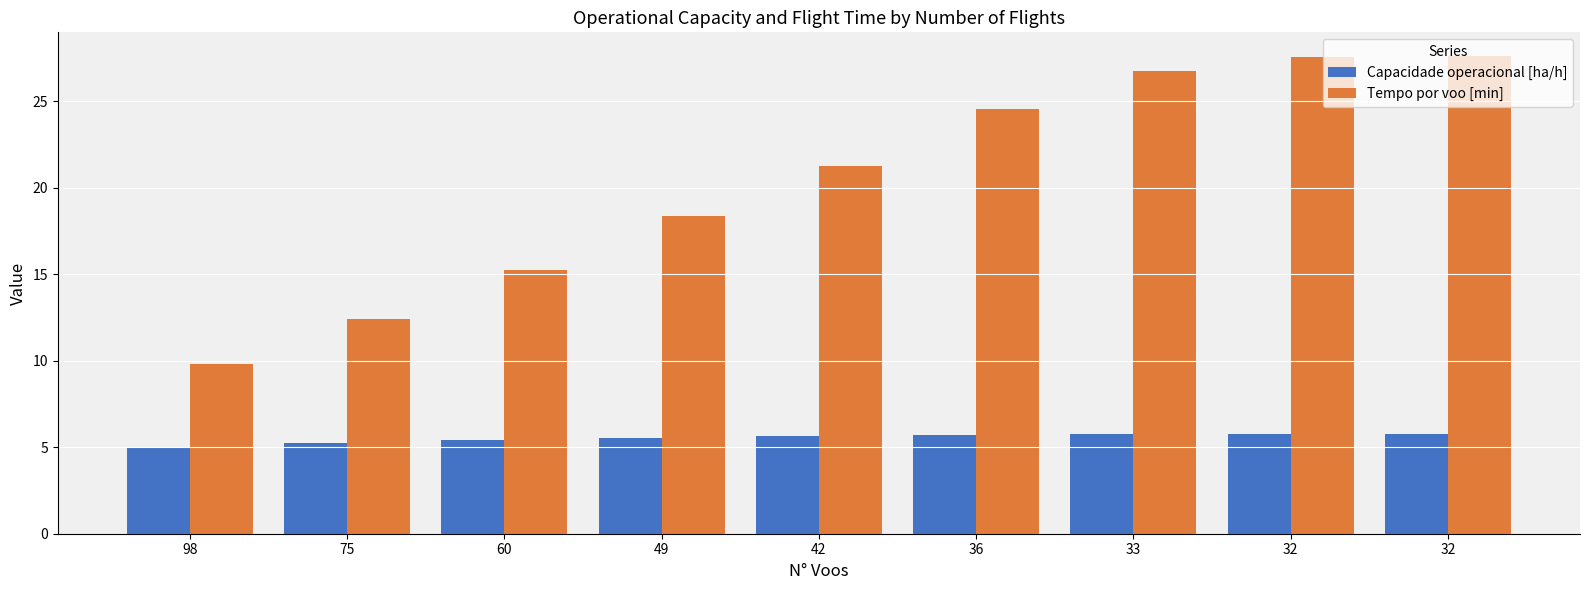

What are all the series names shown in the legend?

Capacidade operacional [ha/h], Tempo por voo [min]